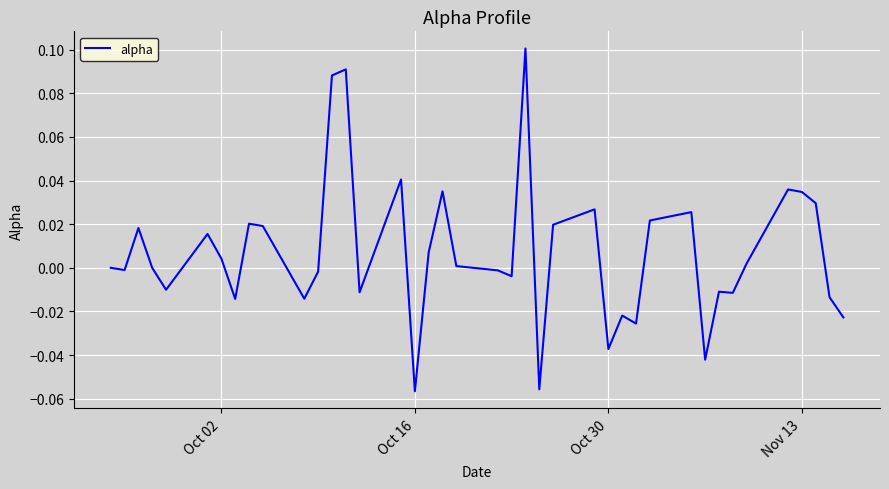

How many lines are shown in the chart?

1